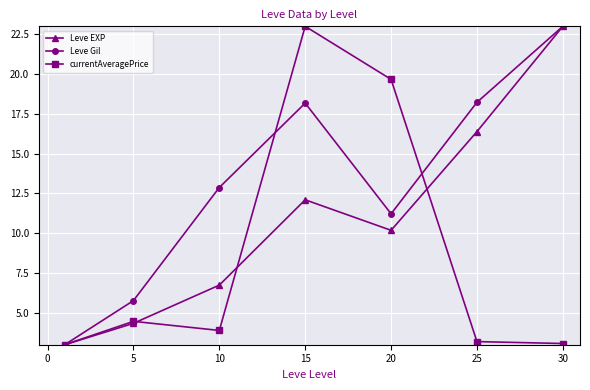

Which series has the largest total across all categories?

Leve Gil